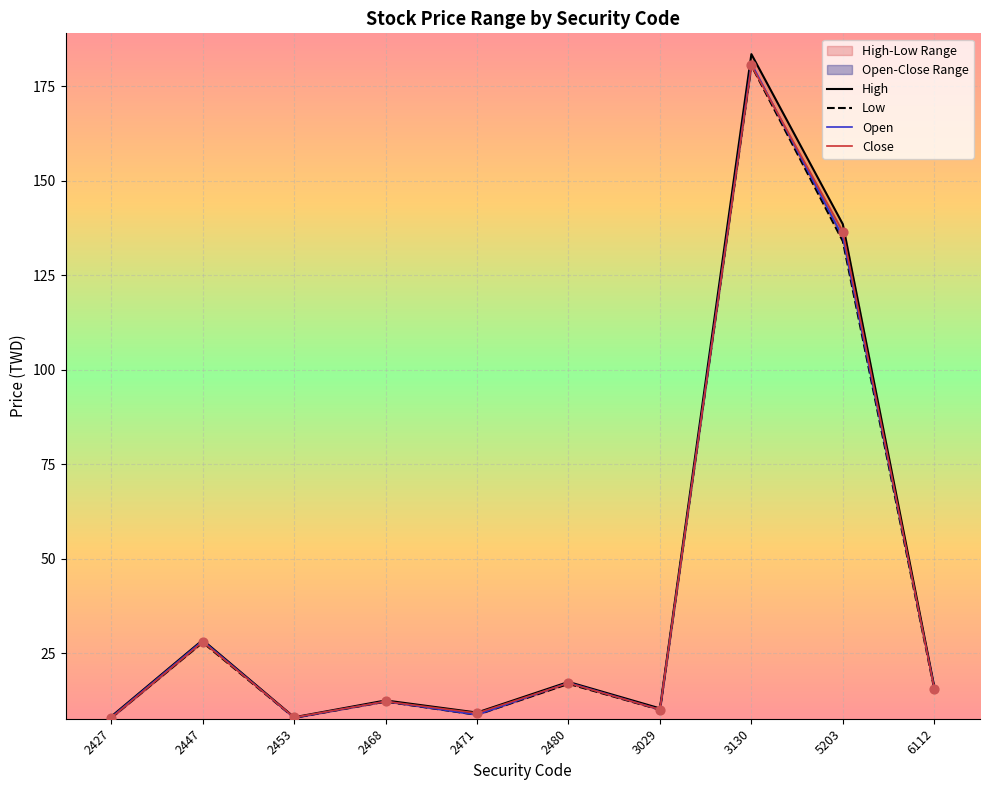

Is the value of Open at 2447 greater than the value of Close at 2468?

Yes